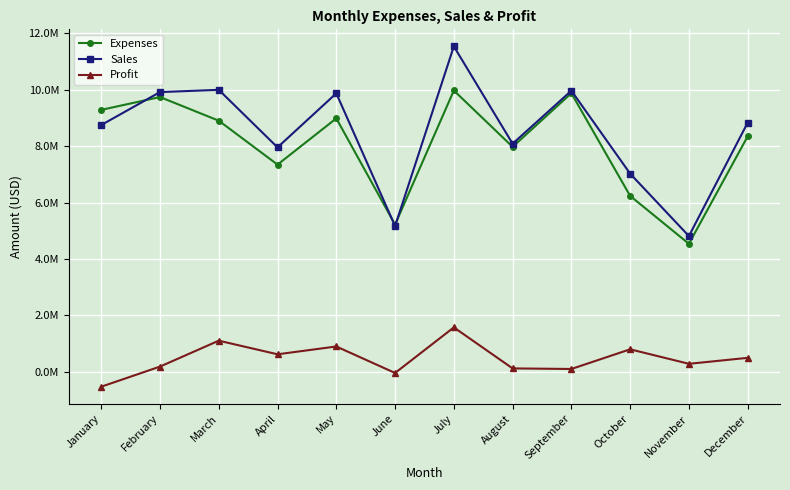

At which category is the sum across all series the highest?

July